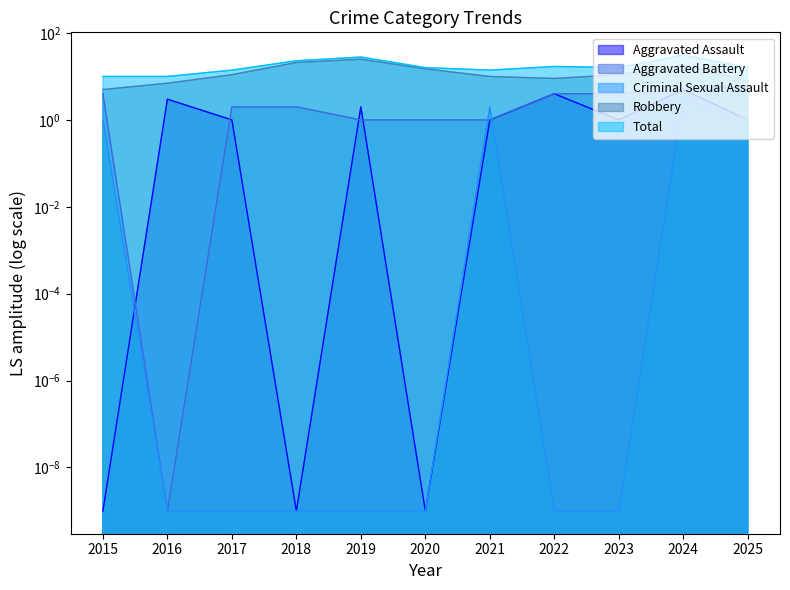

List the series in order of their peak value, highest first.

Total, Robbery, Aggravated Battery, Aggravated Assault, Criminal Sexual Assault